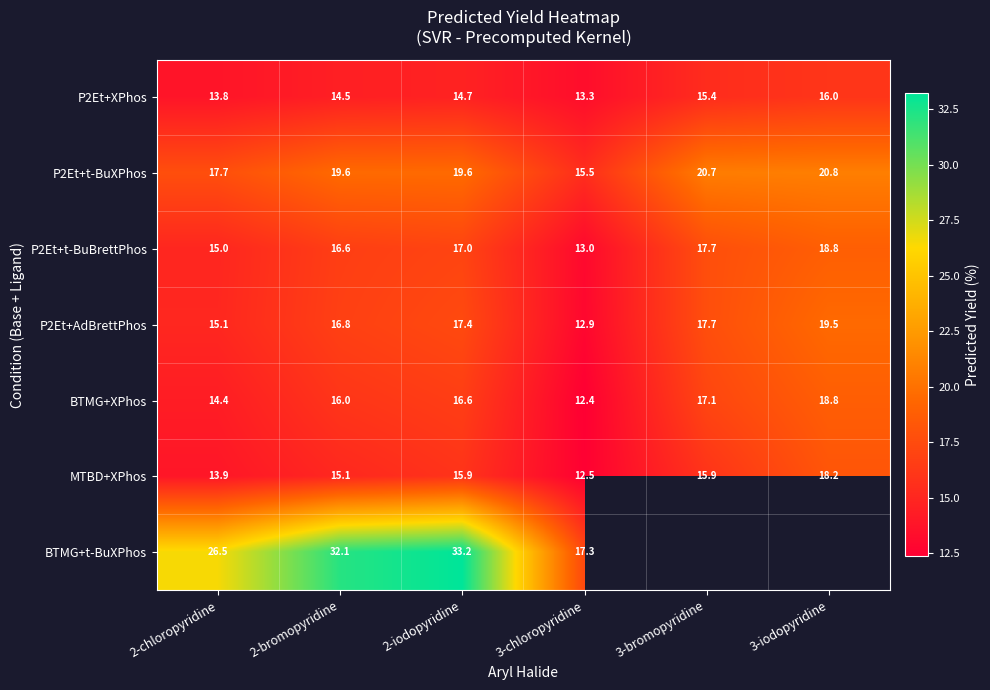

Is the value of P2Et+AdBrettPhos at 2-iodopyridine greater than the value of P2Et+t-BuBrettPhos at 2-iodopyridine?

Yes